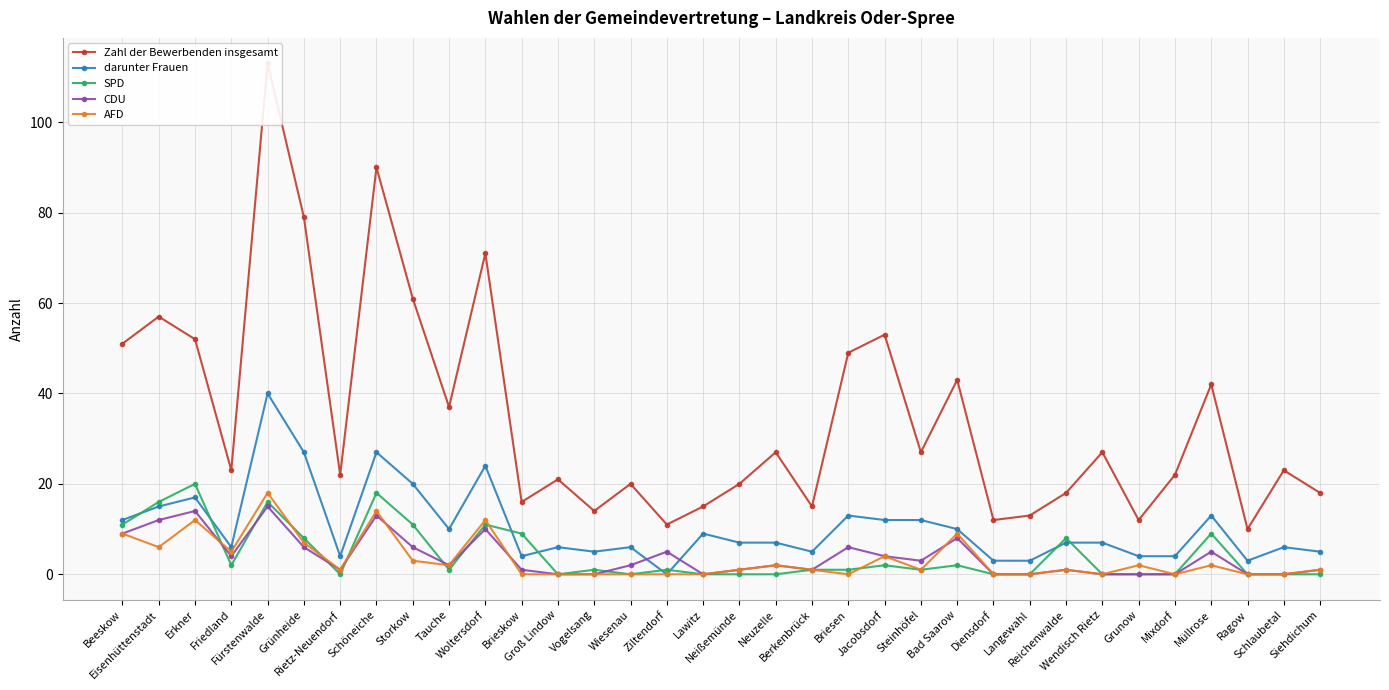

At which category is the sum across all series the highest?

Fürstenwalde